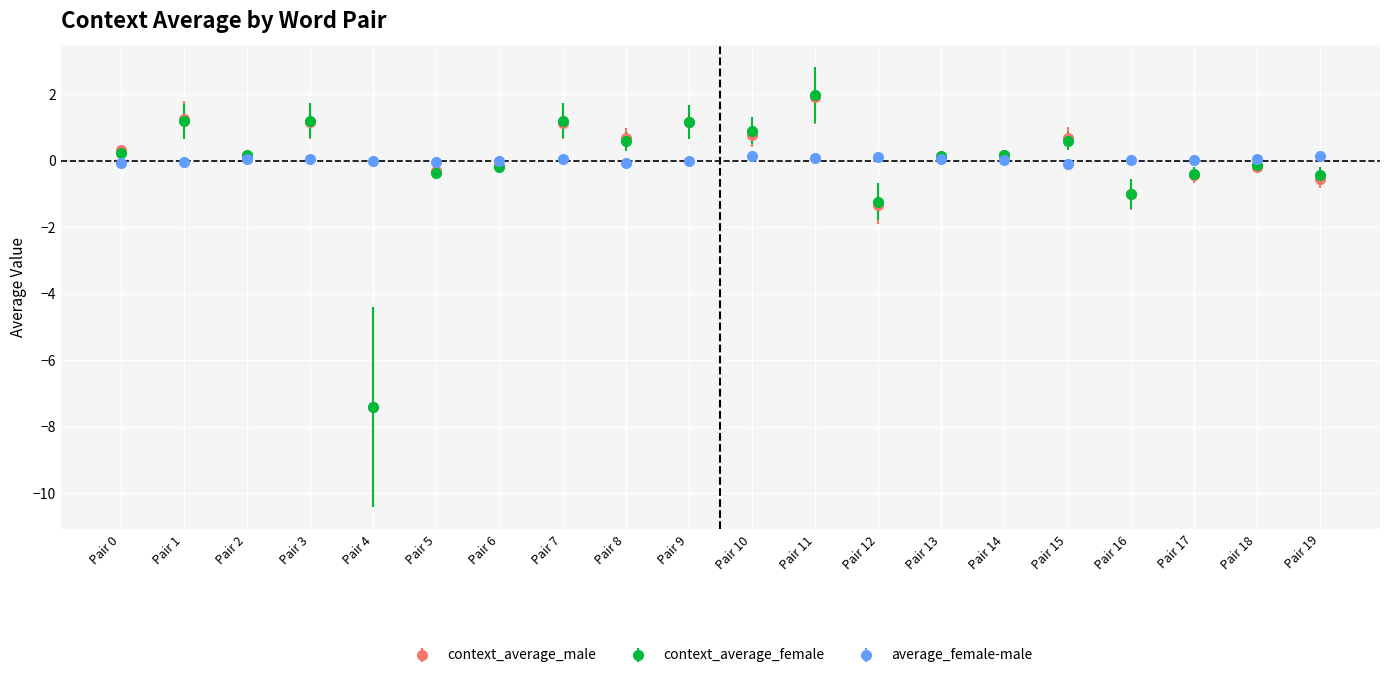

What is the greatest value displayed?

2.0